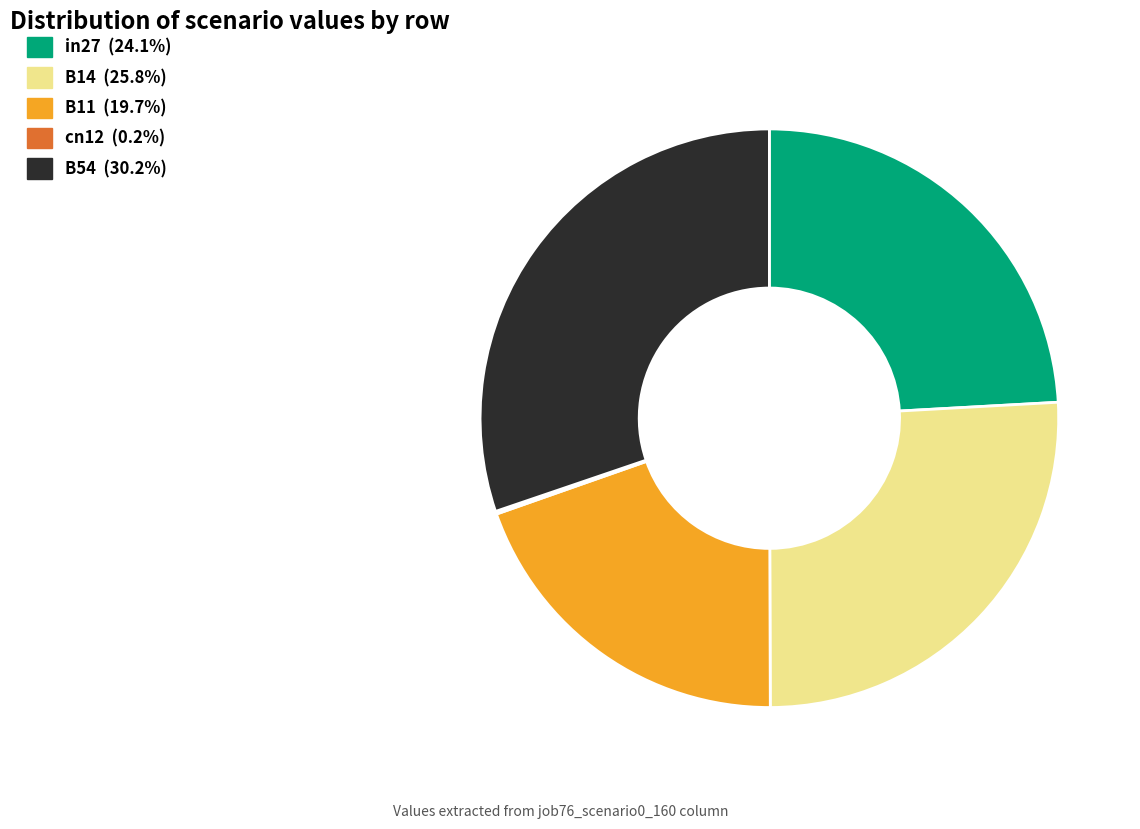

Is there a majority slice in this chart?

No